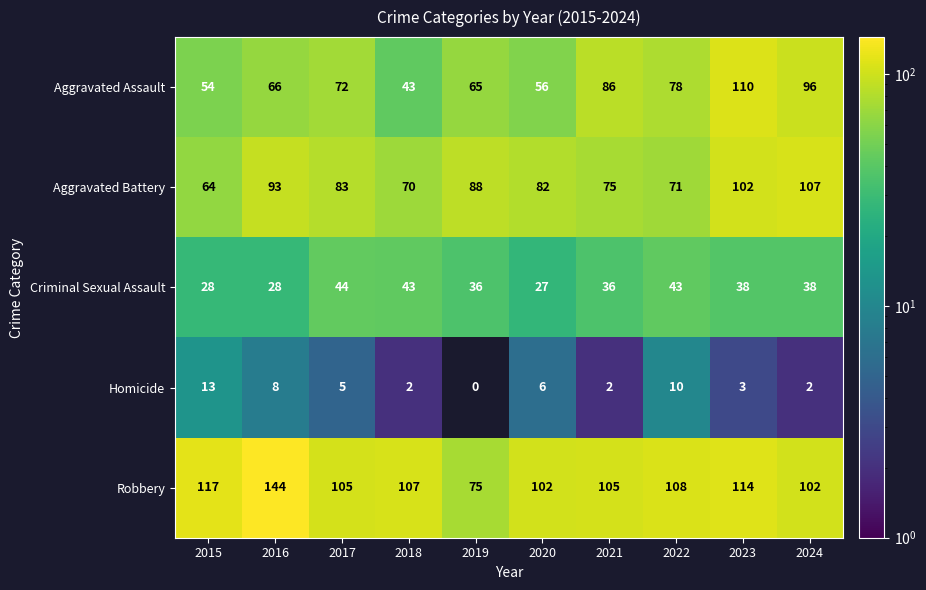

What is the difference between the second highest and second lowest values in the Criminal Sexual Assault series?

15